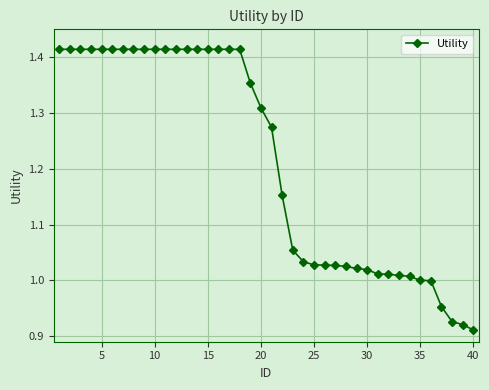

What is the difference between the second highest and minimum values?

0.5